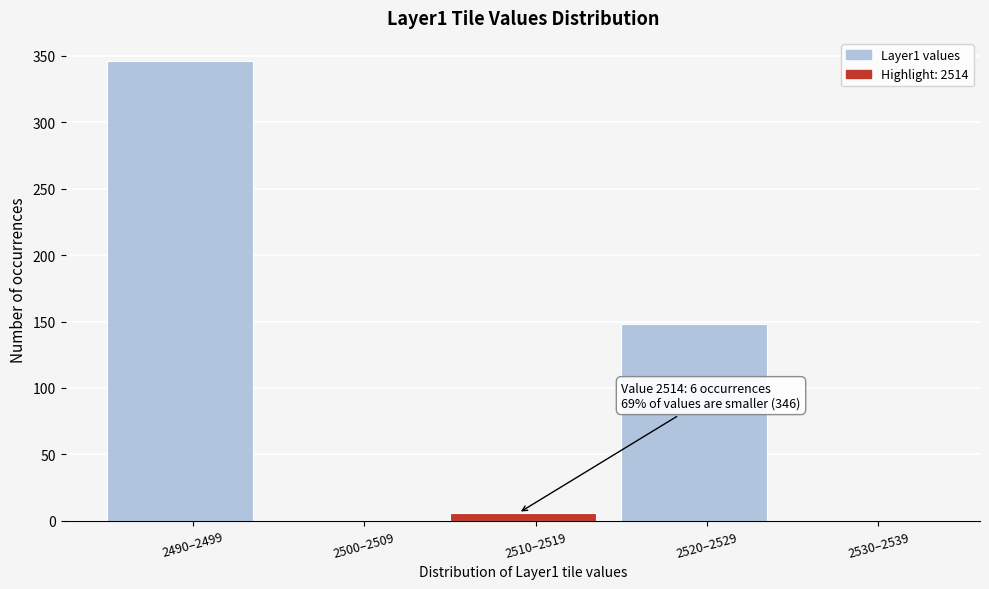

Reading left to right, transcribe all the data shown in this chart.

2490–2499=346	2500–2509=0	2510–2519=6	2520–2529=148	2530–2539=0